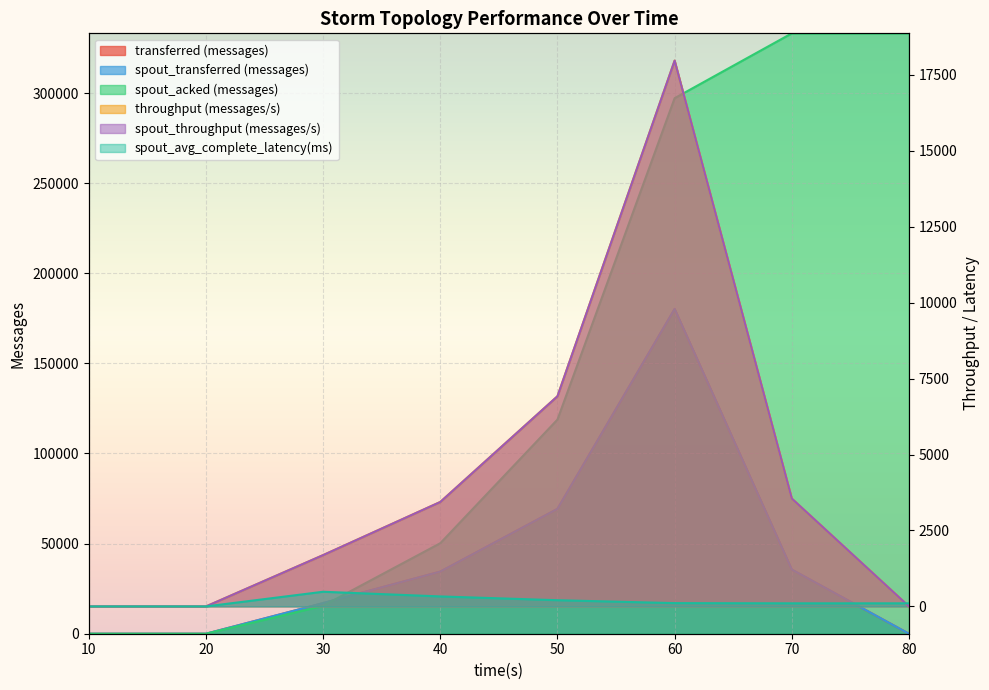

What are all the series names shown in the legend?

transferred (messages), spout_transferred (messages), spout_acked (messages), throughput (messages/s), spout_throughput (messages/s), spout_avg_complete_latency(ms)